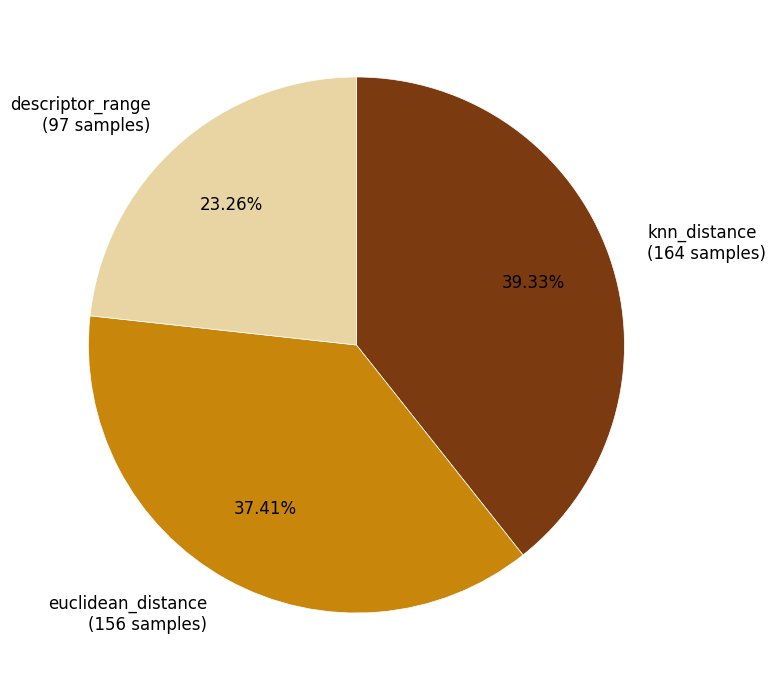

Rank the categories by value from highest to lowest.

knn_distance, euclidean_distance, descriptor_range